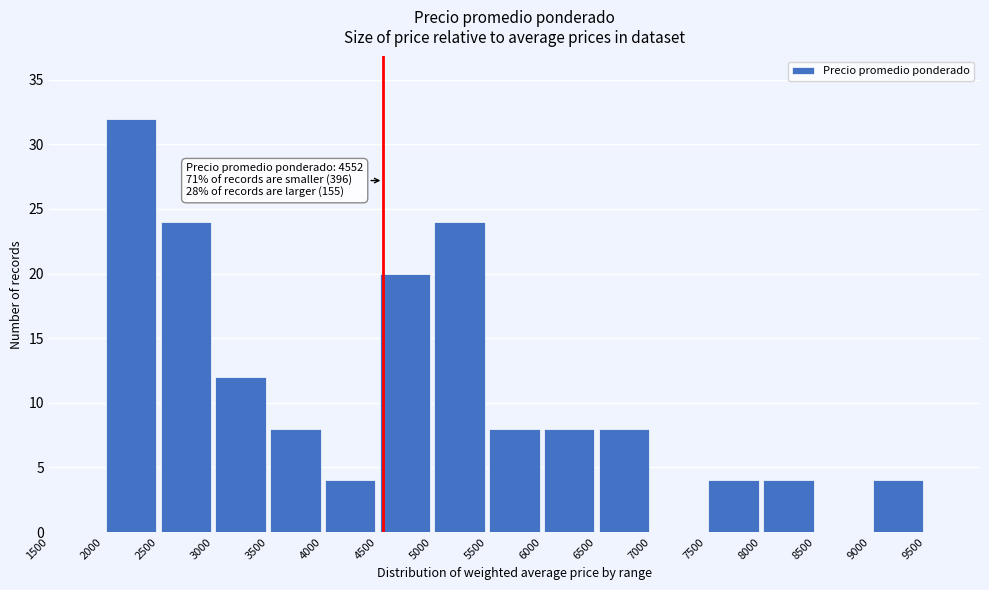

Over which range of the x-axis is the bar tallest?

2000 to 2500